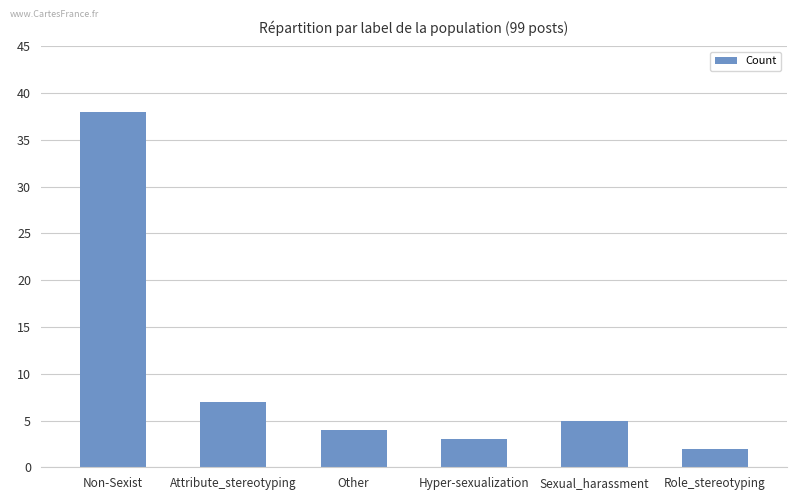

Which label corresponds to the smallest value in the chart?

Role_stereotyping